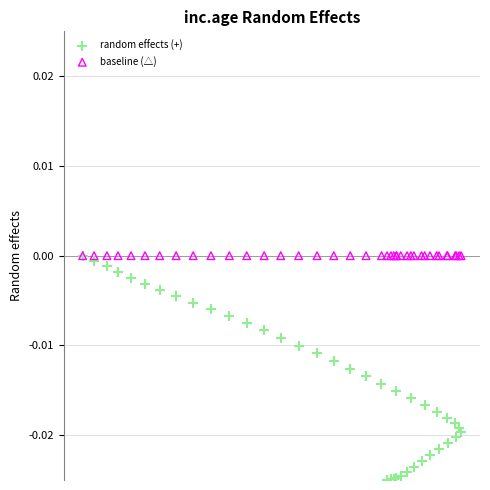

What are all the series names shown in the legend?

random effects (+), baseline (△)